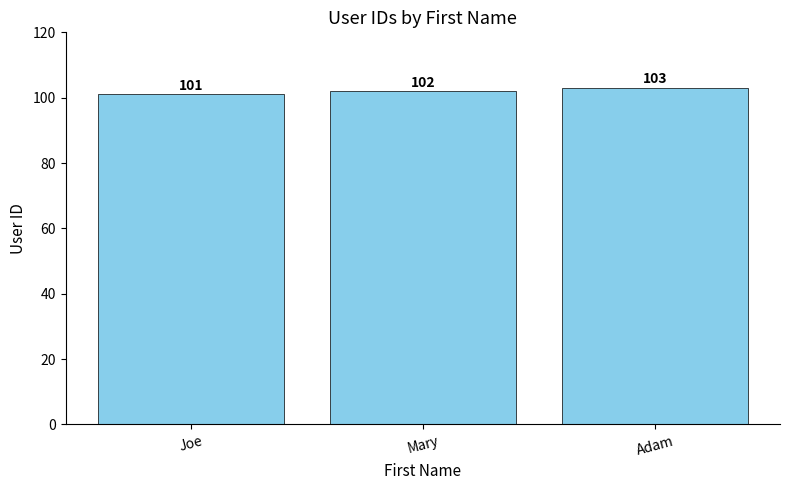

How many categories are shown in the chart?

3